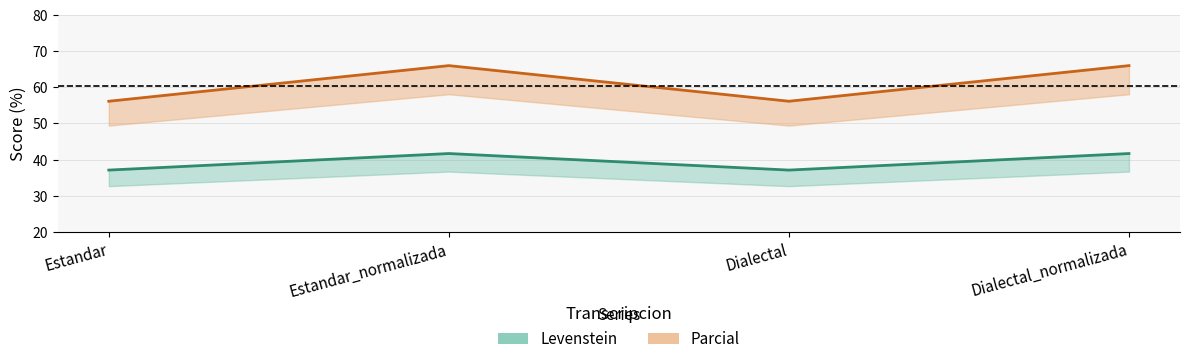

What is the average value of the Levenstein series?

39.4